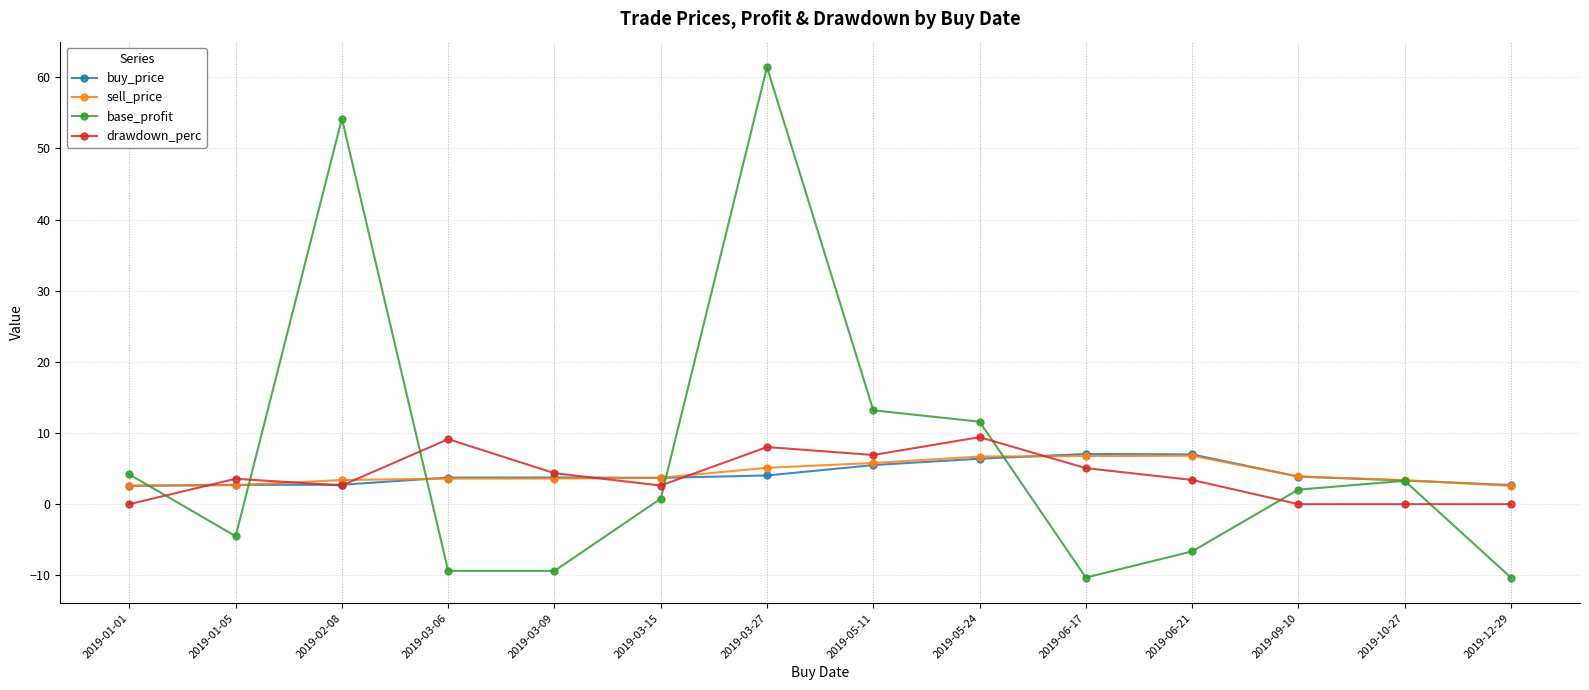

What is the highest value of the drawdown_perc series?

9.4